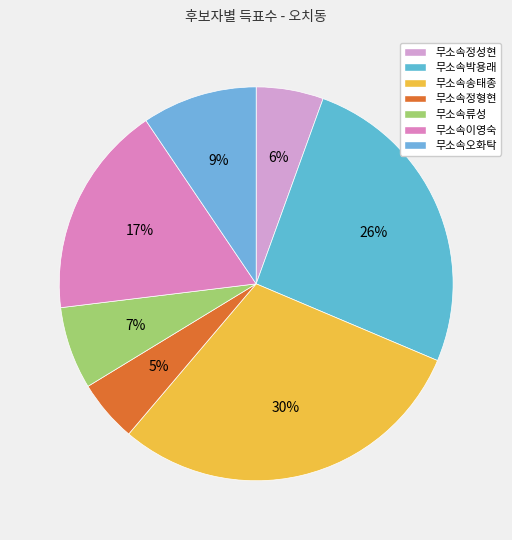

Which category has the biggest portion of the pie?

무소속송태종